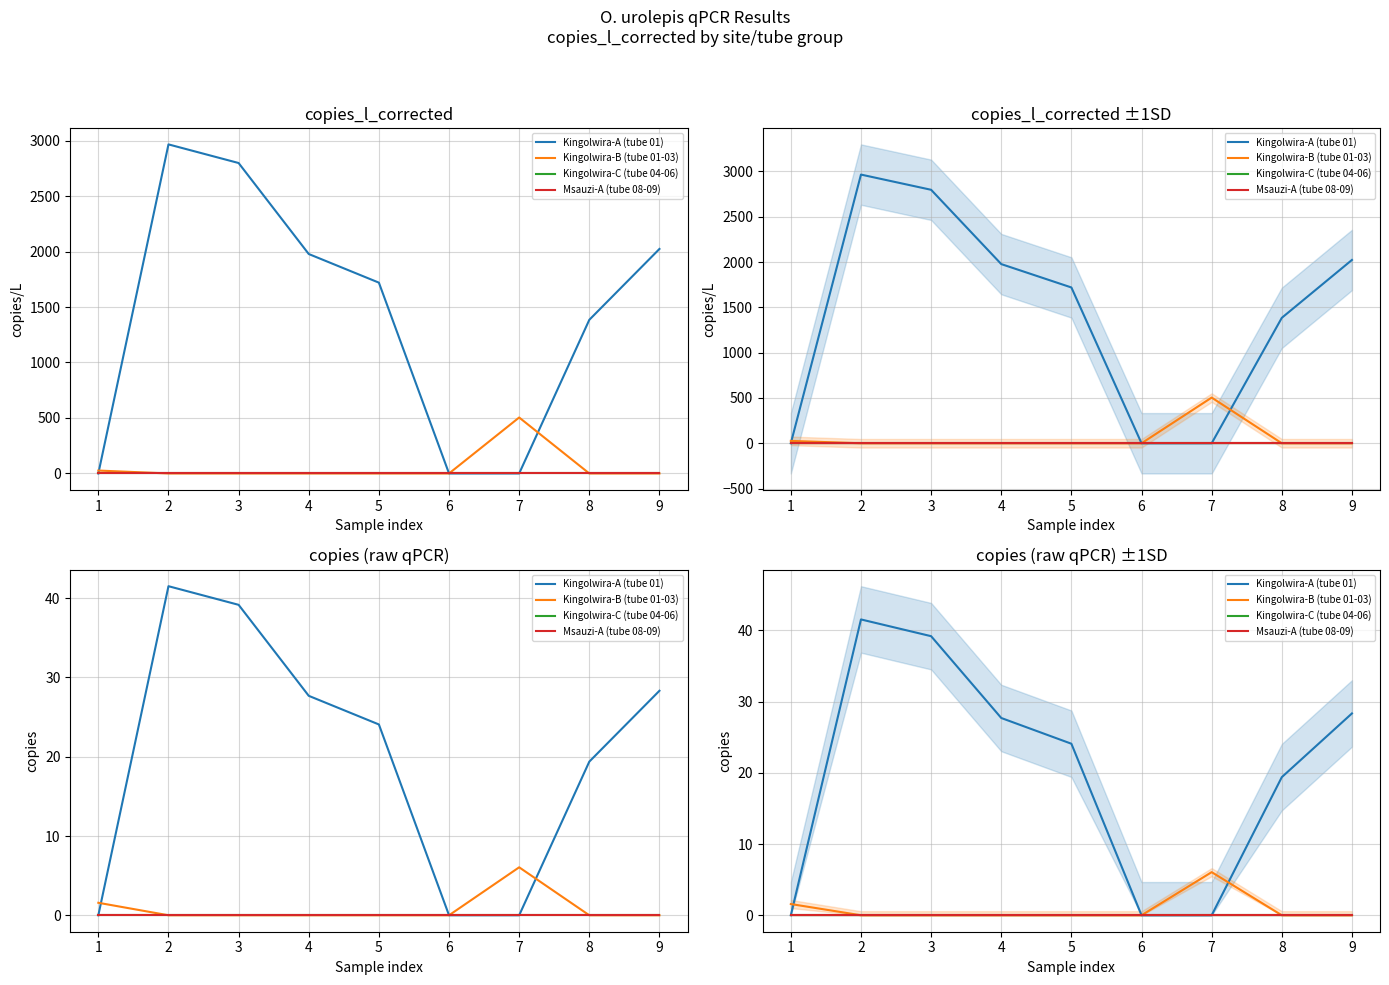

True or false: Kingolwira-C (tube 04-06) has more than 2 interior local peaks.

False